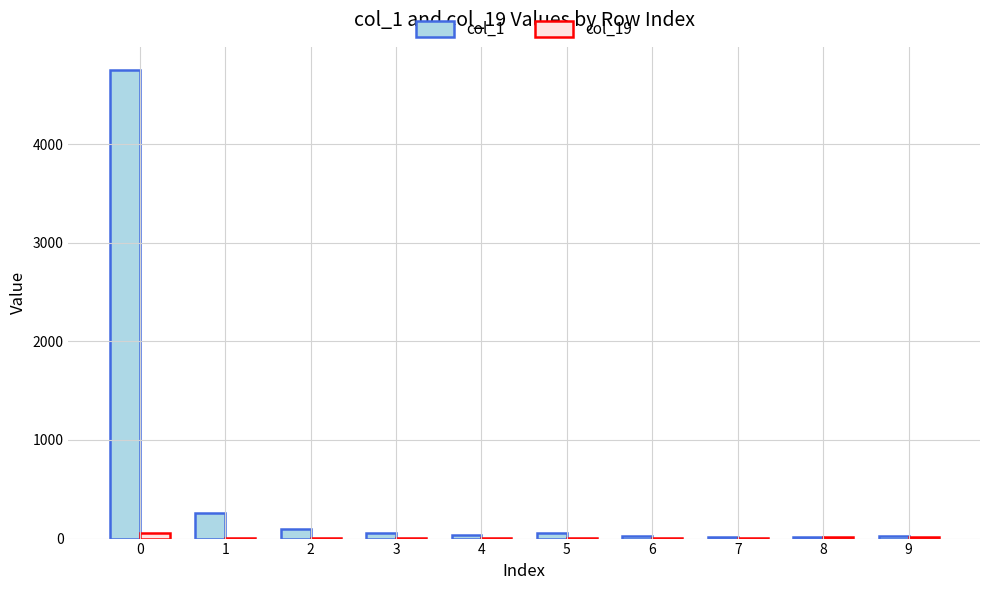

How many data points does each series have?

10